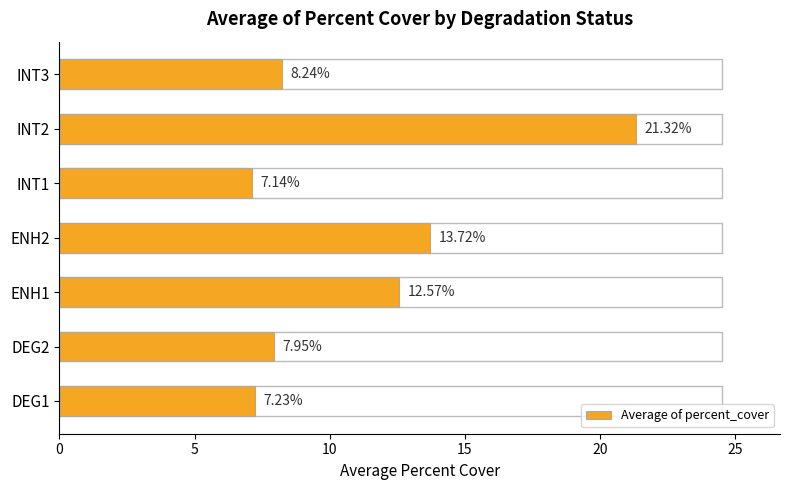

What is the average value?

11.2